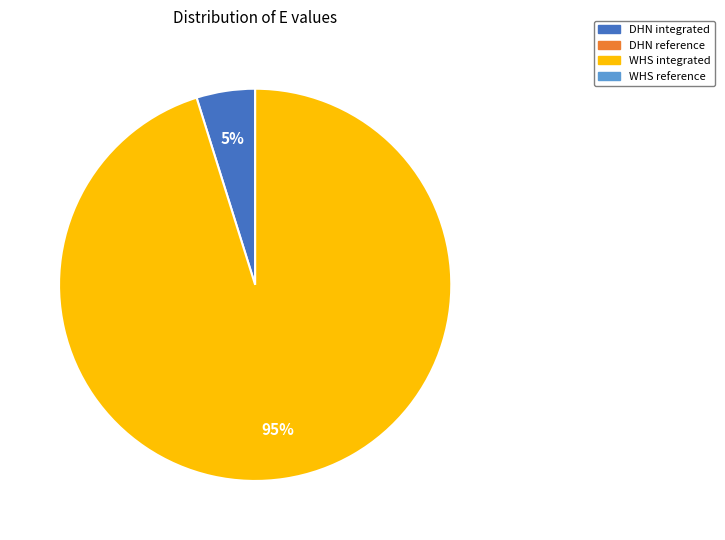

How many slices are in this pie chart?

2